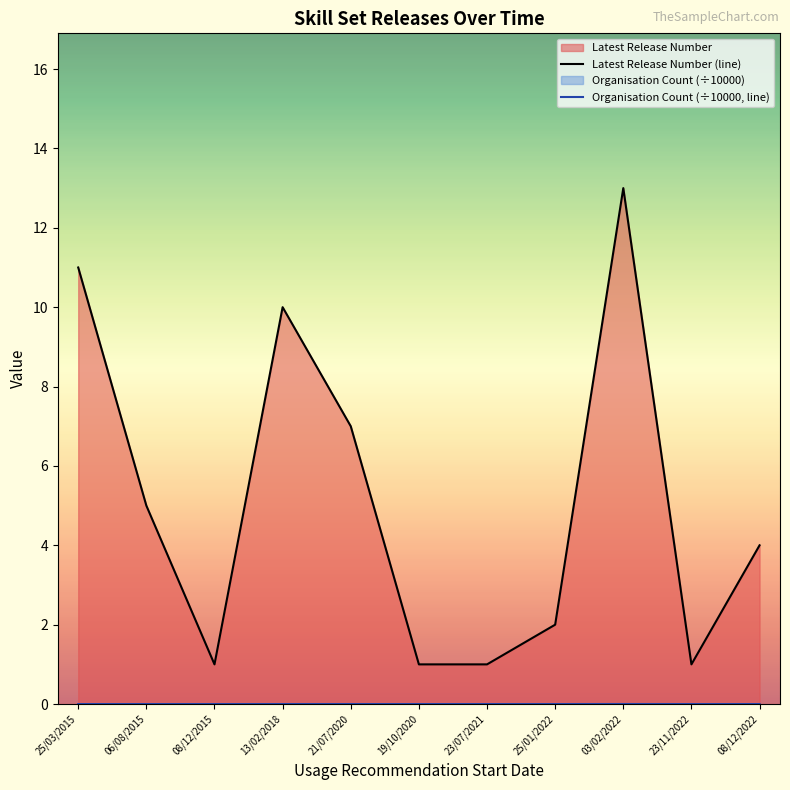

Is the value of Organisation Count (÷10000, line) at 21/07/2020 greater than the value of Latest Release Number (line) at 25/03/2015?

No